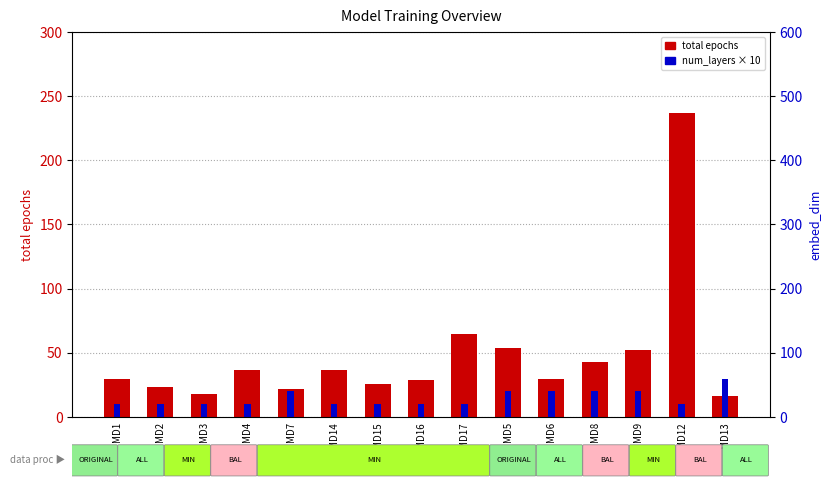

At which label is num_layers × 10 closest to 20?

MD7